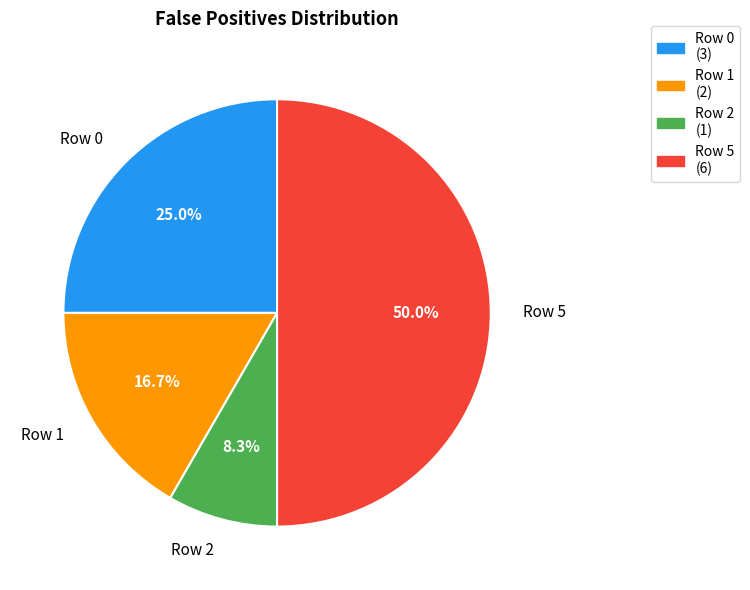

To the nearest percent, what portion does Row 1 represent?

17%